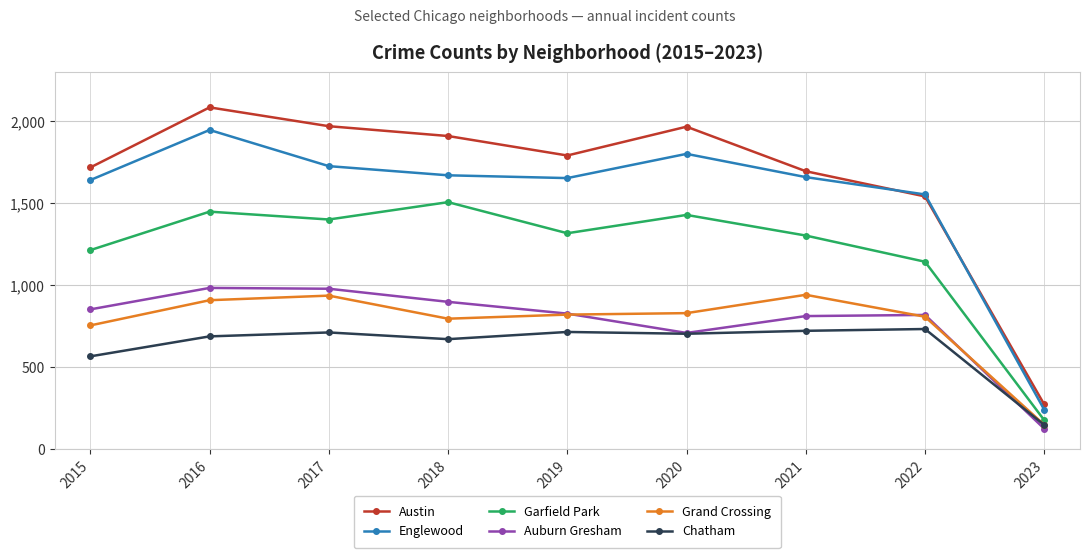

At which label is Chatham closest to 439?

2015